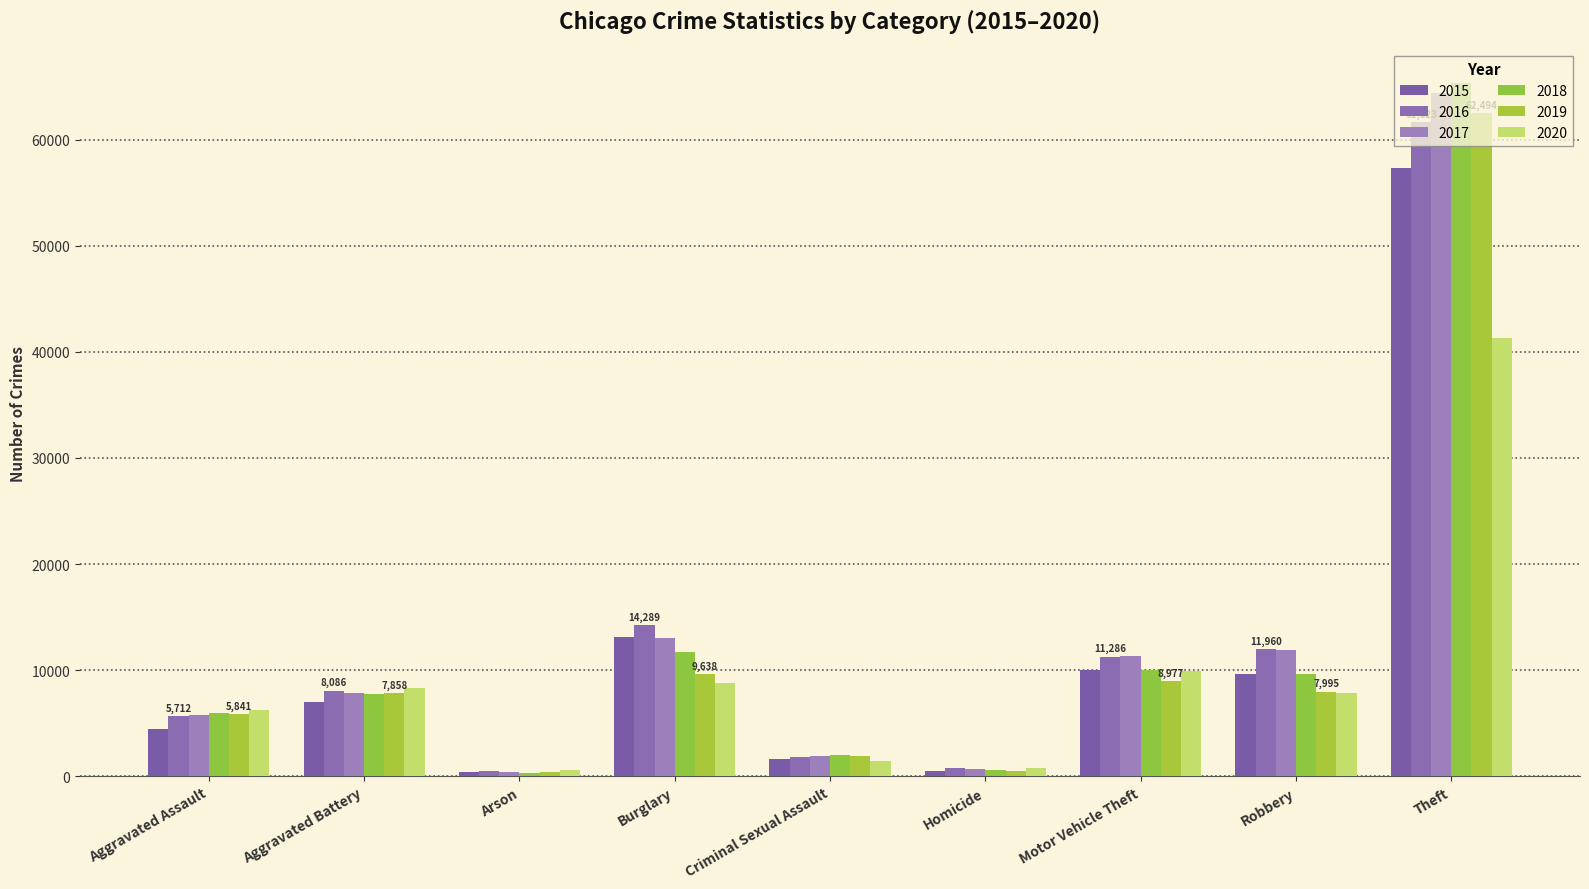

What is the smallest value displayed?

373